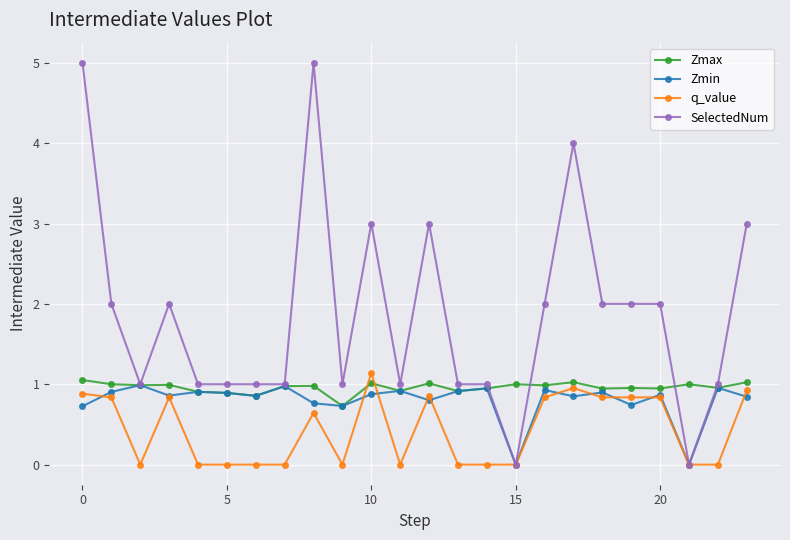

What is the maximum value shown in the chart?

5.0